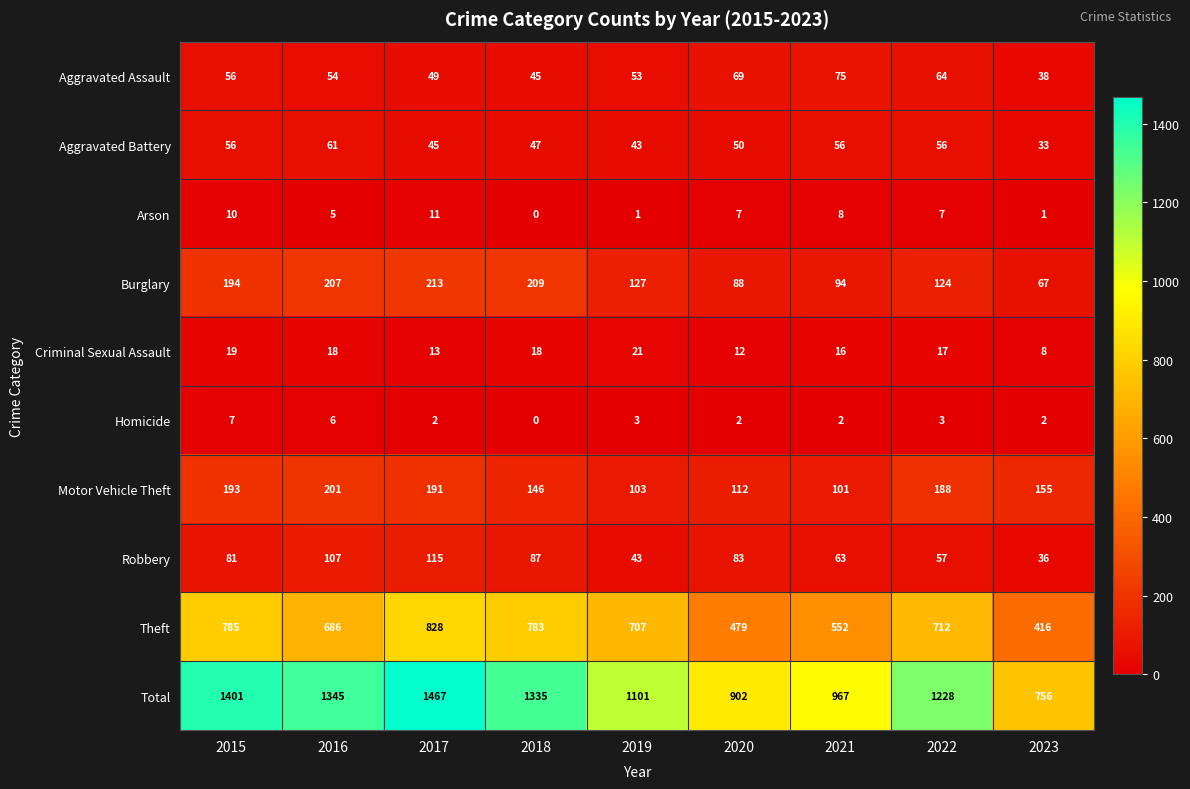

What is the maximum value for Theft?

828